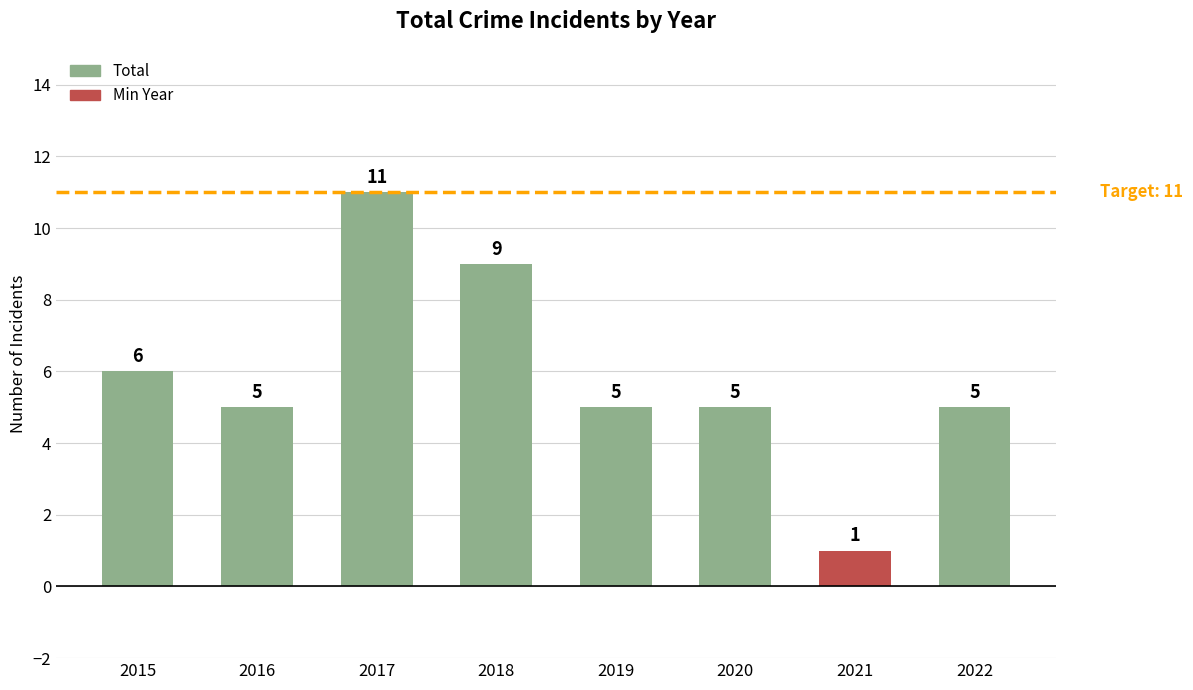

Which has a higher value, 2022 or 2017?

2017